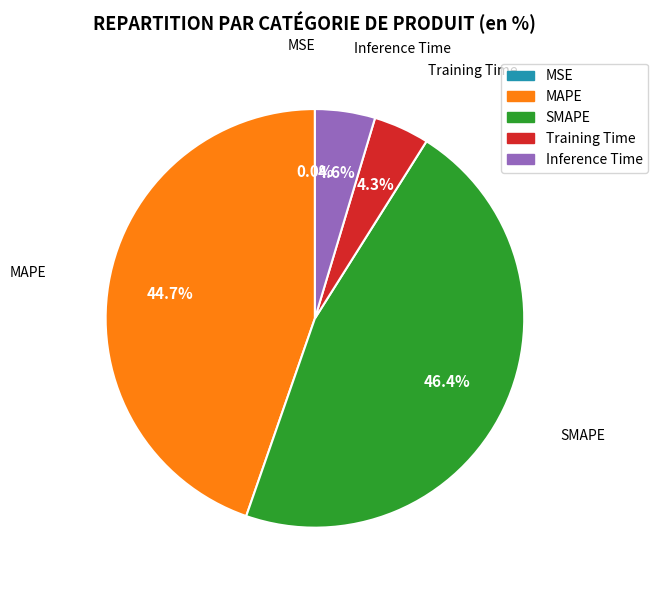

Is there any slice that represents more than half of the pie?

No